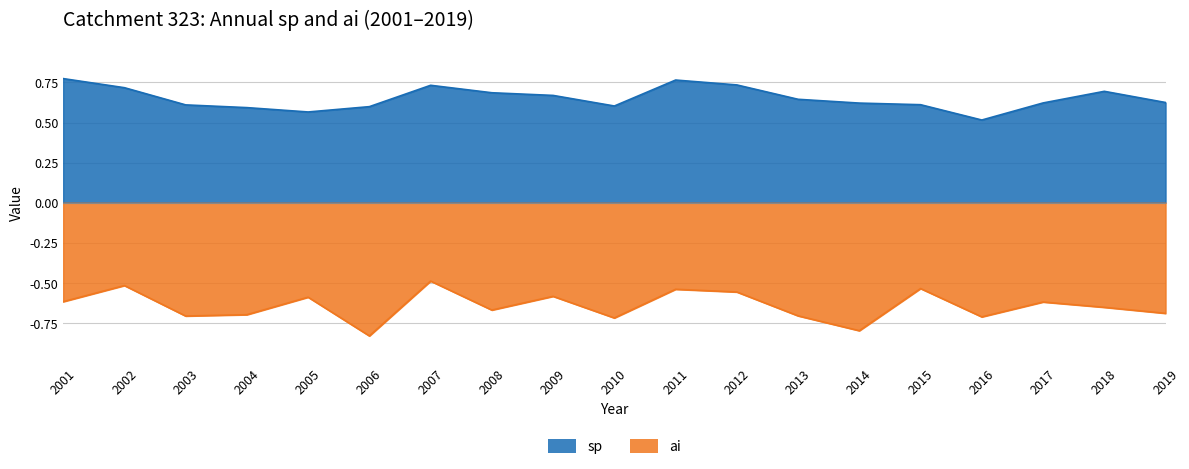

Reading right to left, what are all the values shown in this chart?

sp: 2019=0.6	2018=0.7	2017=0.6	2016=0.5	2015=0.6	2014=0.6	2013=0.6	2012=0.7	2011=0.8	2010=0.6	2009=0.7	2008=0.7	2007=0.7	2006=0.6	2005=0.6	2004=0.6	2003=0.6	2002=0.7	2001=0.8
ai: 2019=-0.7	2018=-0.7	2017=-0.6	2016=-0.7	2015=-0.5	2014=-0.8	2013=-0.7	2012=-0.6	2011=-0.5	2010=-0.7	2009=-0.6	2008=-0.7	2007=-0.5	2006=-0.8	2005=-0.6	2004=-0.7	2003=-0.7	2002=-0.5	2001=-0.6